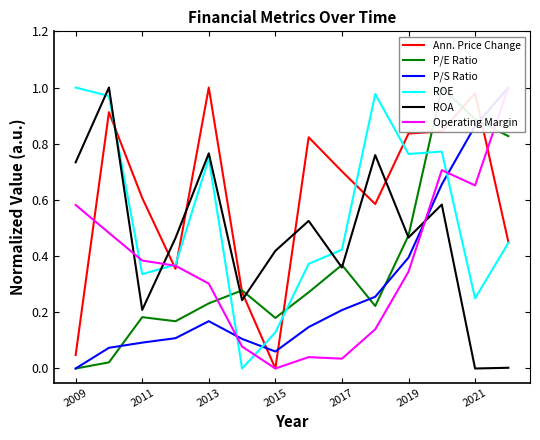

Reading left to right, what are all the values shown in this chart?

Ann. Price Change: 0.0	0.9	0.6	0.4	1.0	0.3	0.0	0.8	0.7	0.6	0.8	0.8	1.0	0.5
P/E Ratio: 0.0	0.0	0.2	0.2	0.2	0.3	0.2	0.3	0.4	0.2	0.5	1.0	0.9	0.8
P/S Ratio: 0.0	0.1	0.1	0.1	0.2	0.1	0.1	0.1	0.2	0.3	0.4	0.7	0.9	1.0
ROE: 1.0	1.0	0.3	0.4	0.7	0.0	0.1	0.4	0.4	1.0	0.8	0.8	0.2	0.4
ROA: 0.7	1.0	0.2	0.5	0.8	0.2	0.4	0.5	0.4	0.8	0.5	0.6	0.0	0.0
Operating Margin: 0.6	0.5	0.4	0.4	0.3	0.1	0.0	0.0	0.0	0.1	0.3	0.7	0.7	1.0